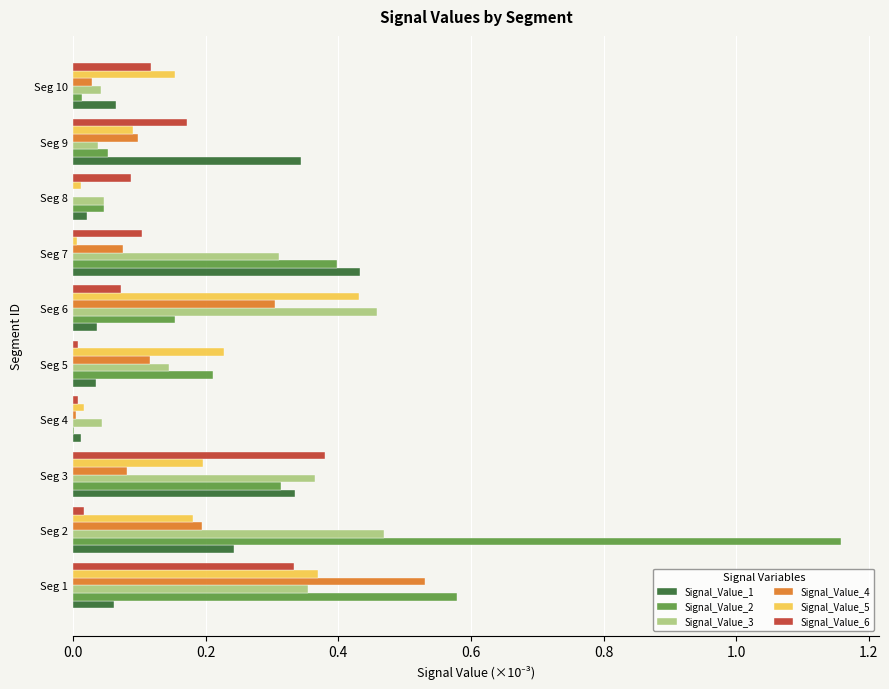

Which label corresponds to the largest value in the chart?

Seg 2